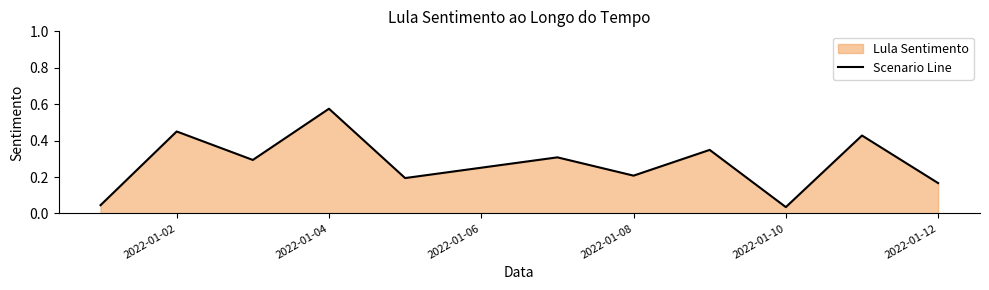

At which category does the chart reach its peak across all series?

2022-01-04